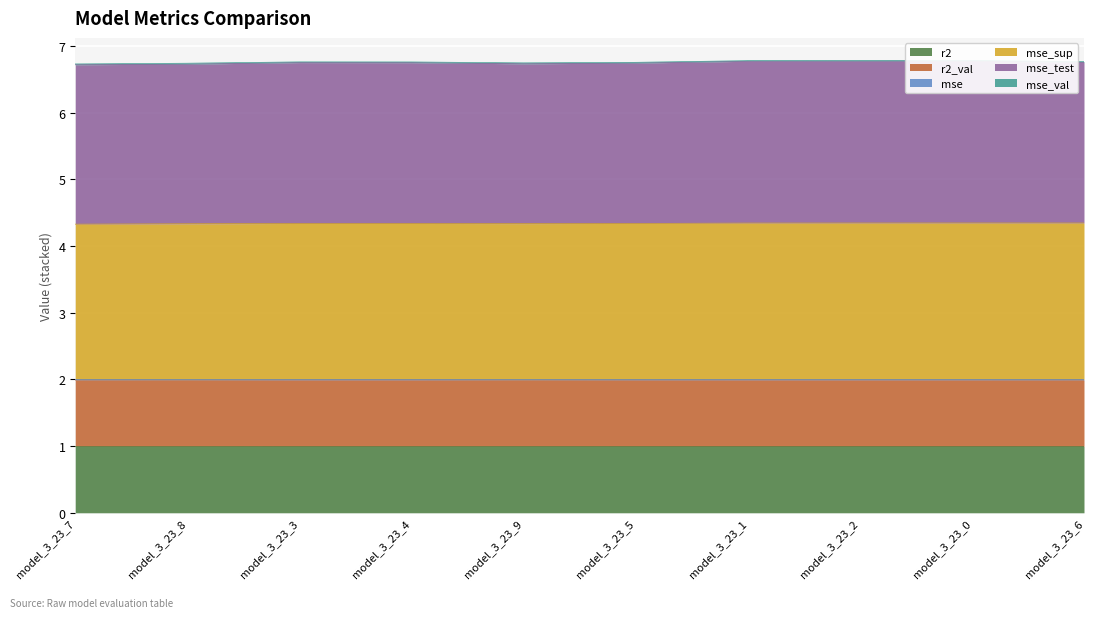

True or false: r2 has a value of 1.5 at model_3_23_5.

False